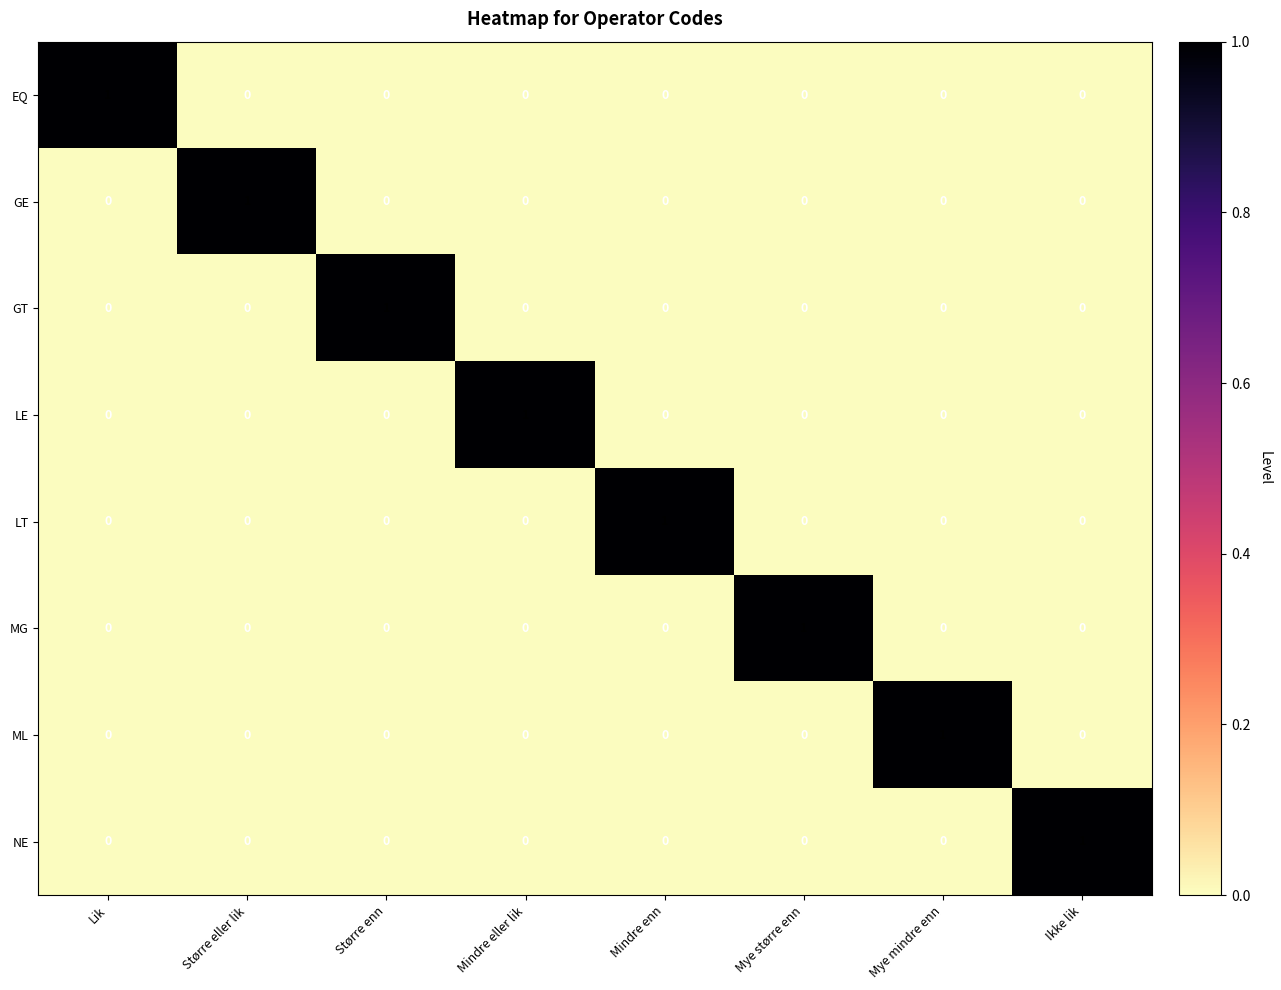

True or false: ML has a value of 1 at Mye mindre enn.

True